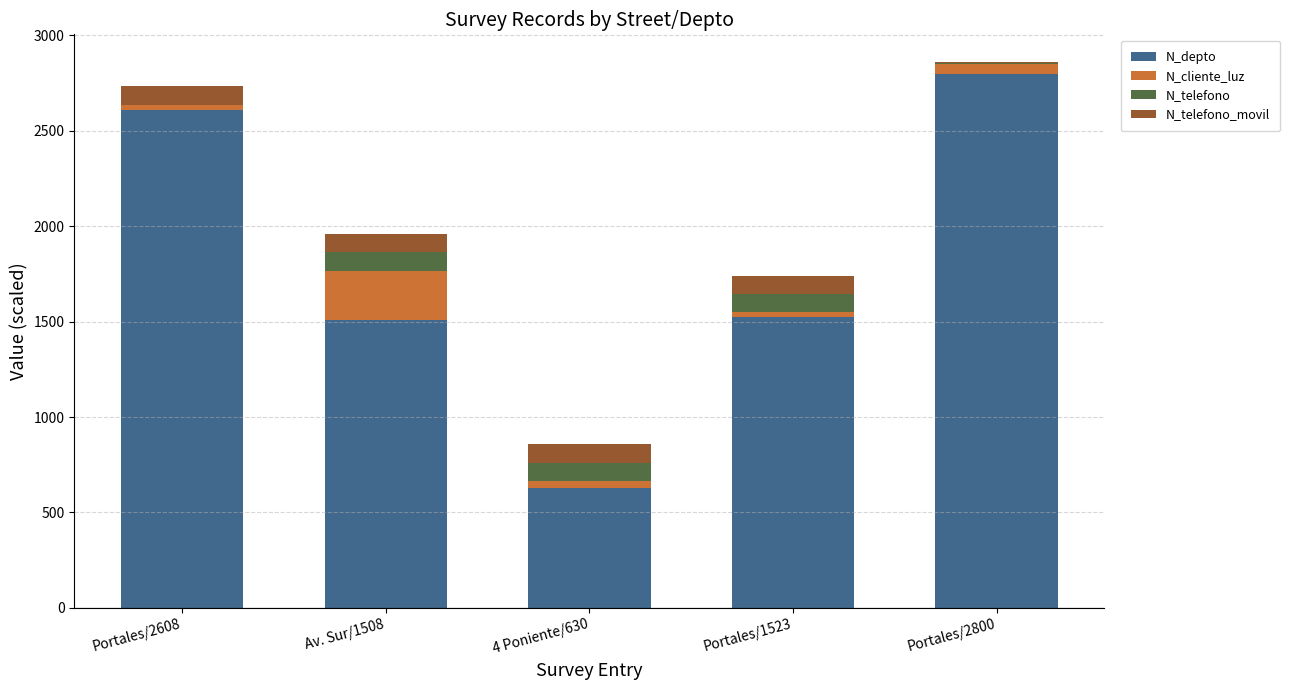

At which category is the sum across all series the highest?

Portales/2800